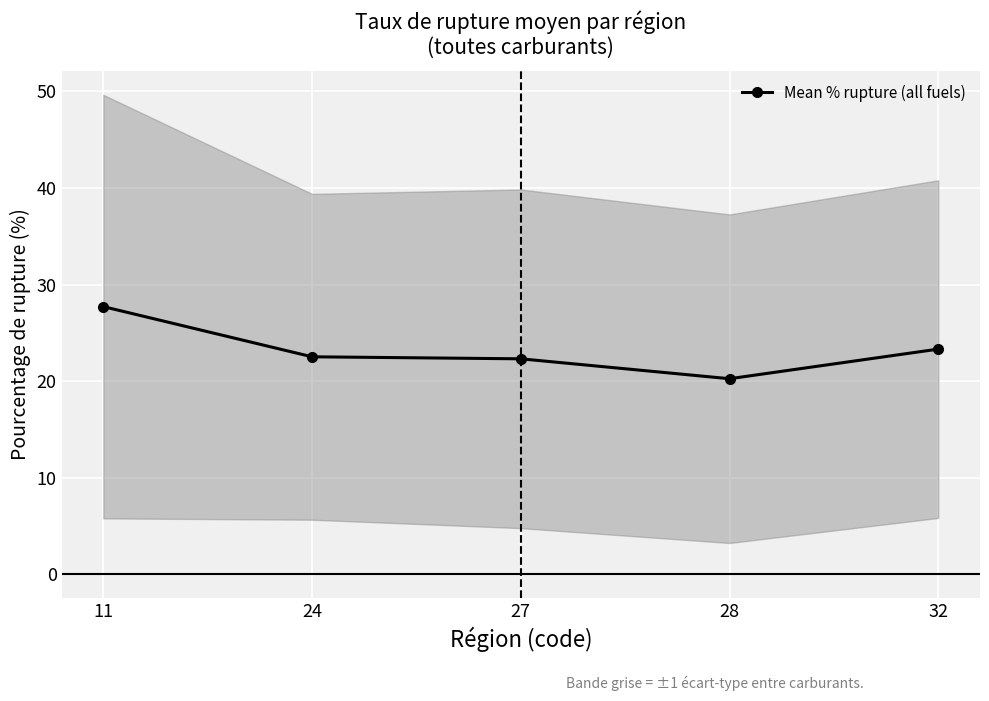

List the labels in order of value, largest first.

11, 32, 24, 27, 28